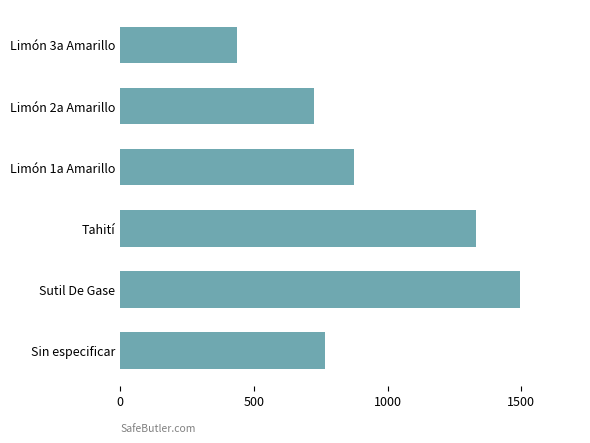

Which label corresponds to the smallest value in the chart?

Limón 3a Amarillo